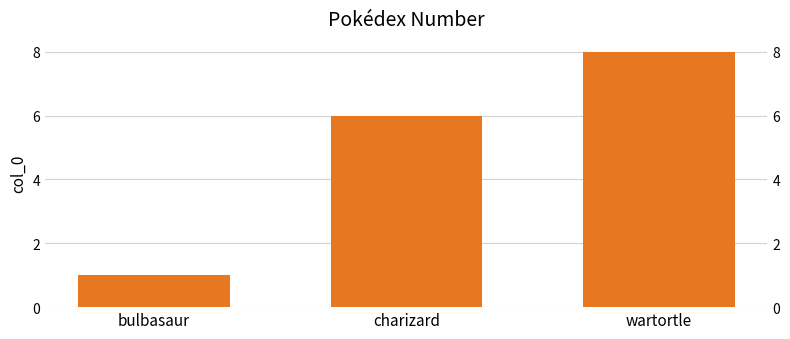

What is the change in value from charizard to wartortle?

+2